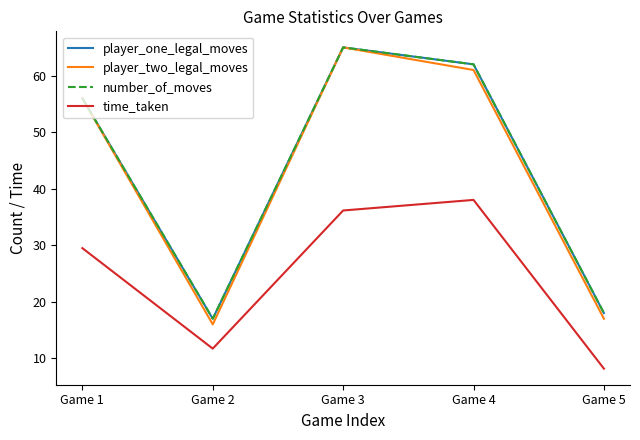

What is the highest value of the player_two_legal_moves series?

65.0